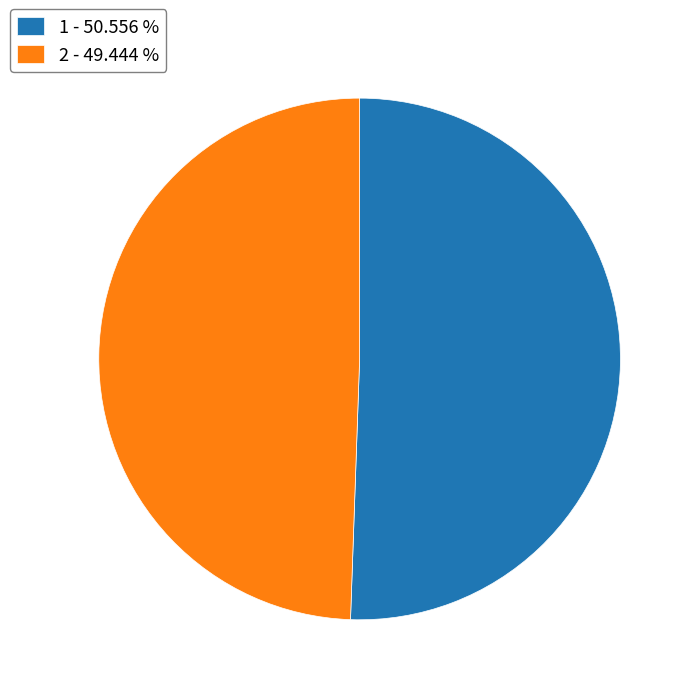

Is the sum of 1 - 50.556 % and 2 - 49.444 % greater than half?

Yes